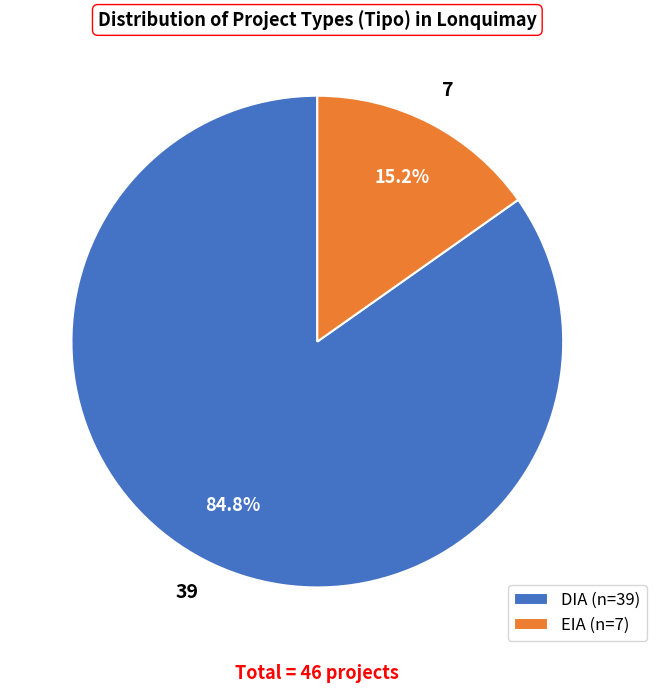

The EIA slice represents 15% of the pie. True or false?

True